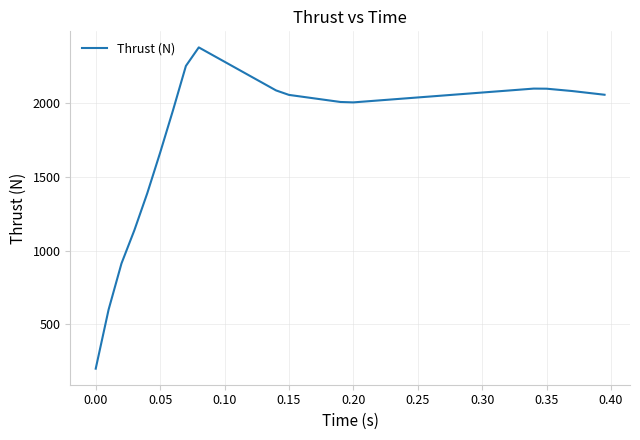

What is the difference between the maximum and minimum values?

2175.7